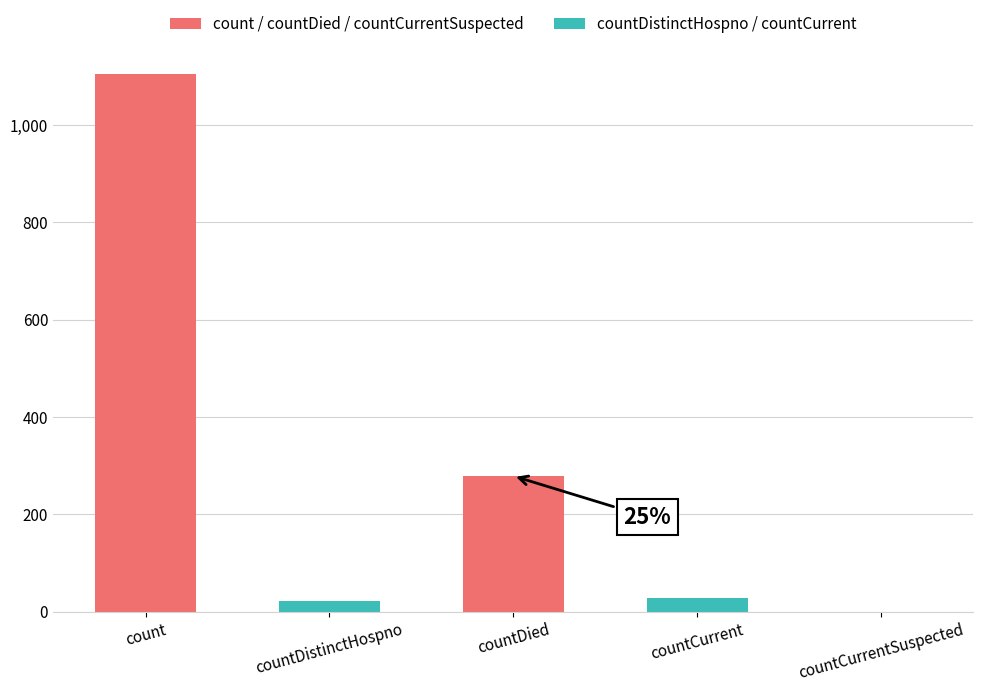

True or false: the data shows 1945 at count.

False